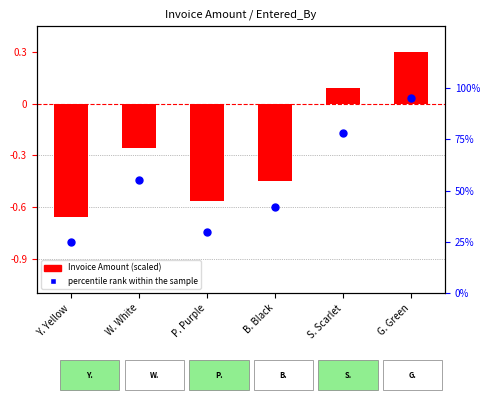

Which series has the largest Y range (max minus min)?

Percentile rank within the sample